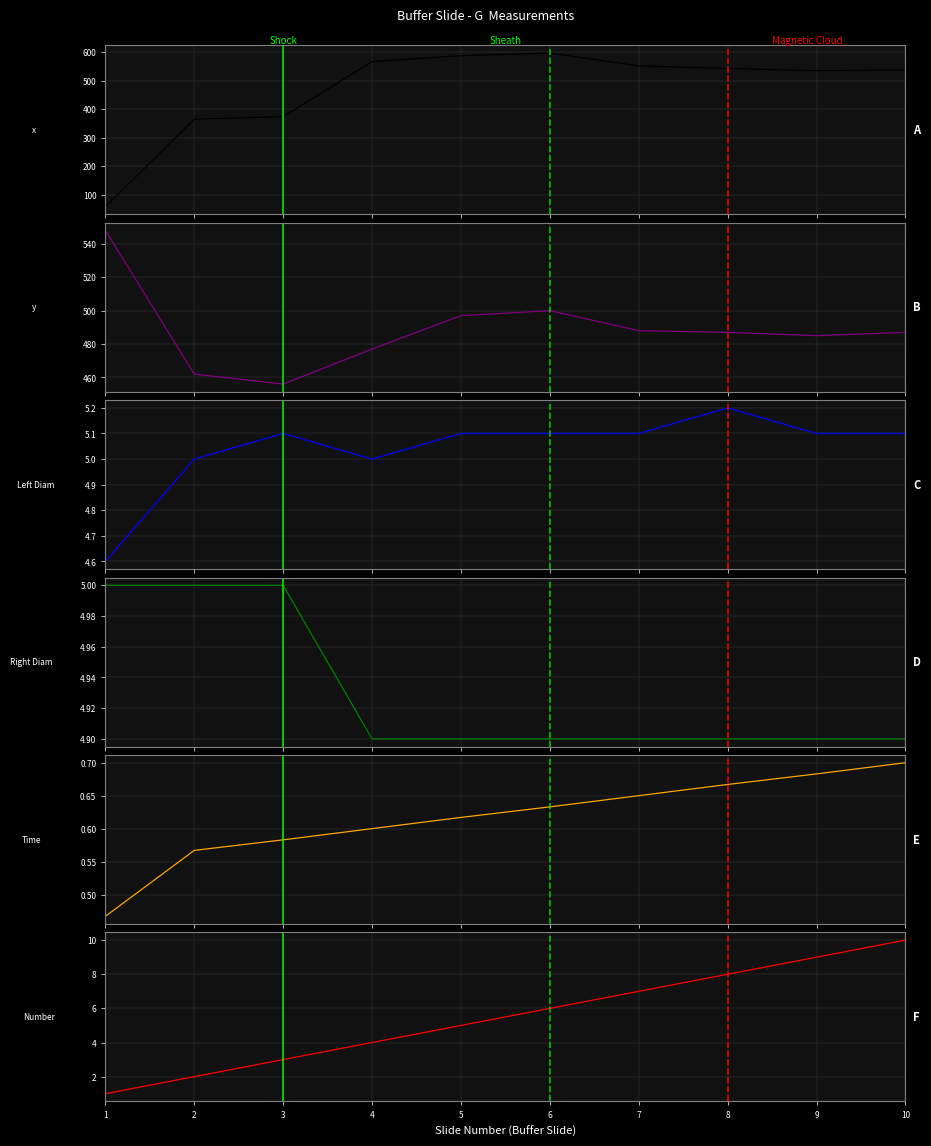

Between 3 and 10, which series saw the biggest shift?

x